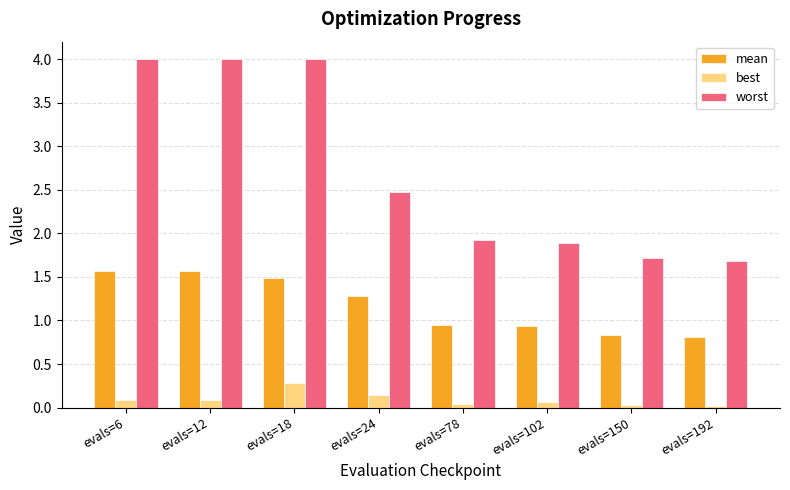

How many groups of bars are there?

8